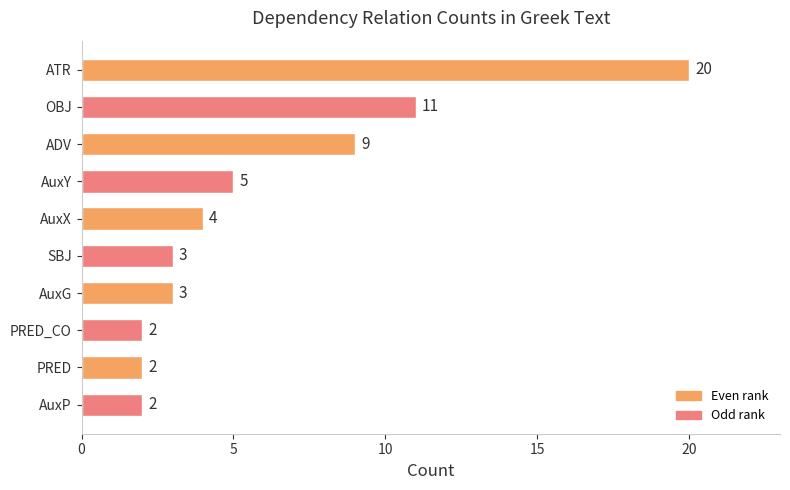

How many distinct data groups are displayed?

1